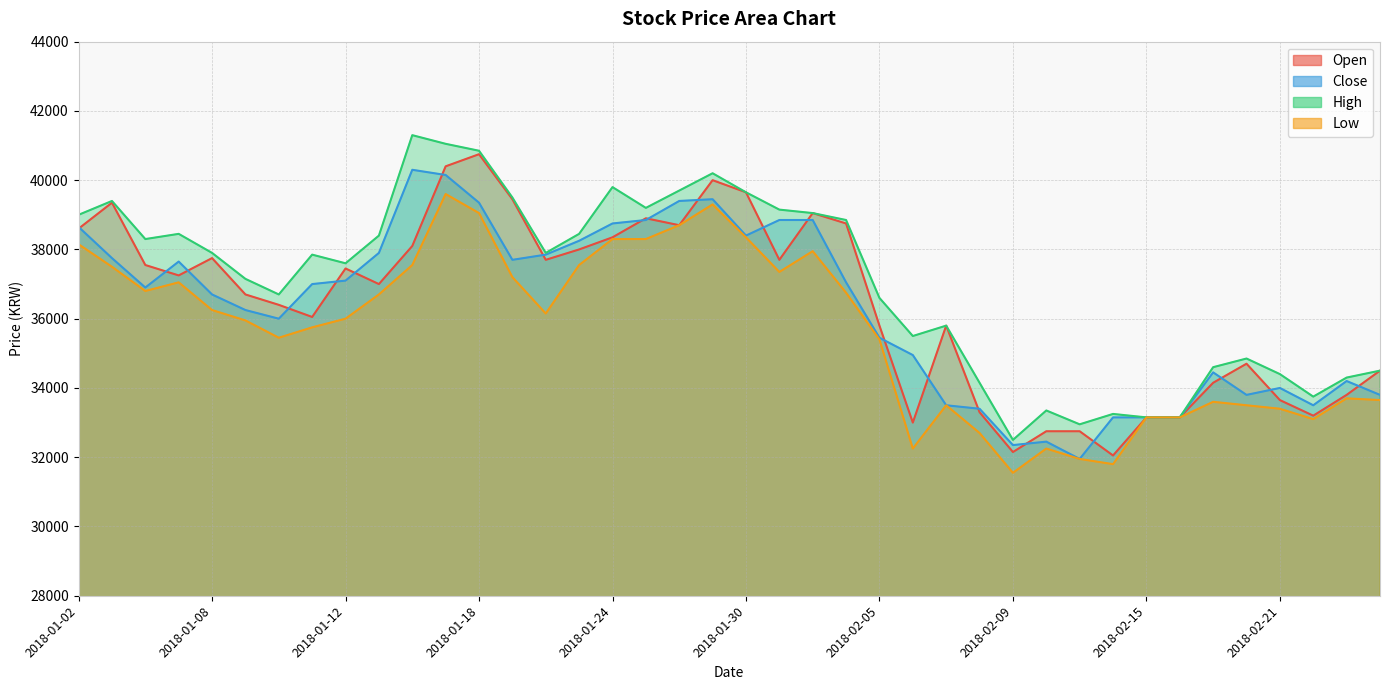

At how many categories does at least one series exceed 40443?

3